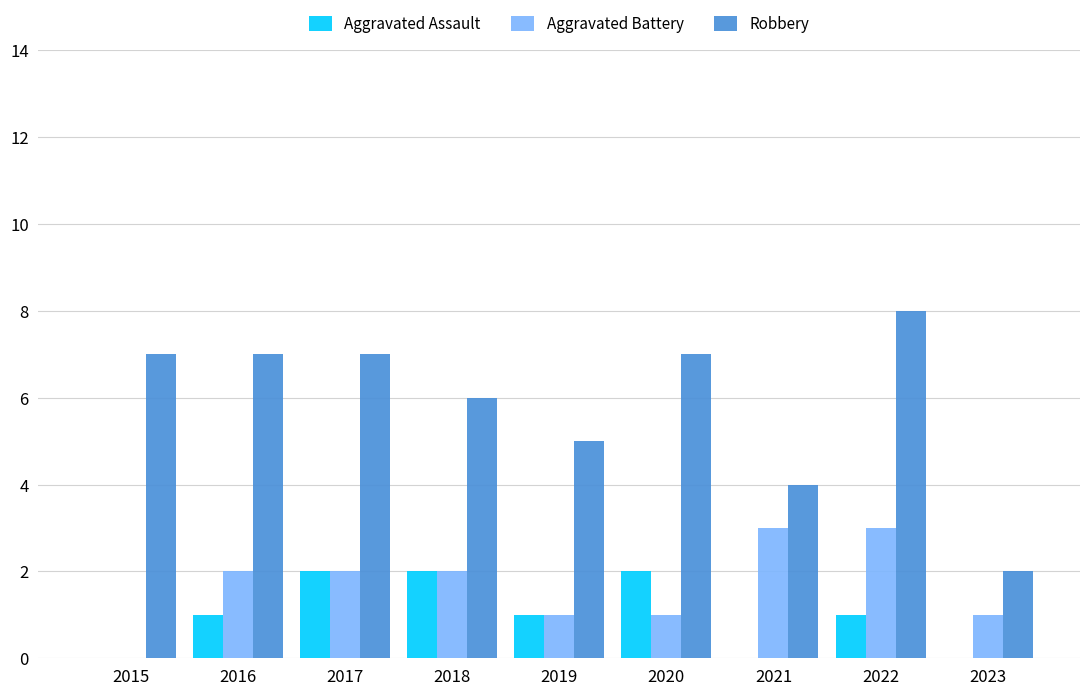

At which label is Robbery closest to 5?

2019